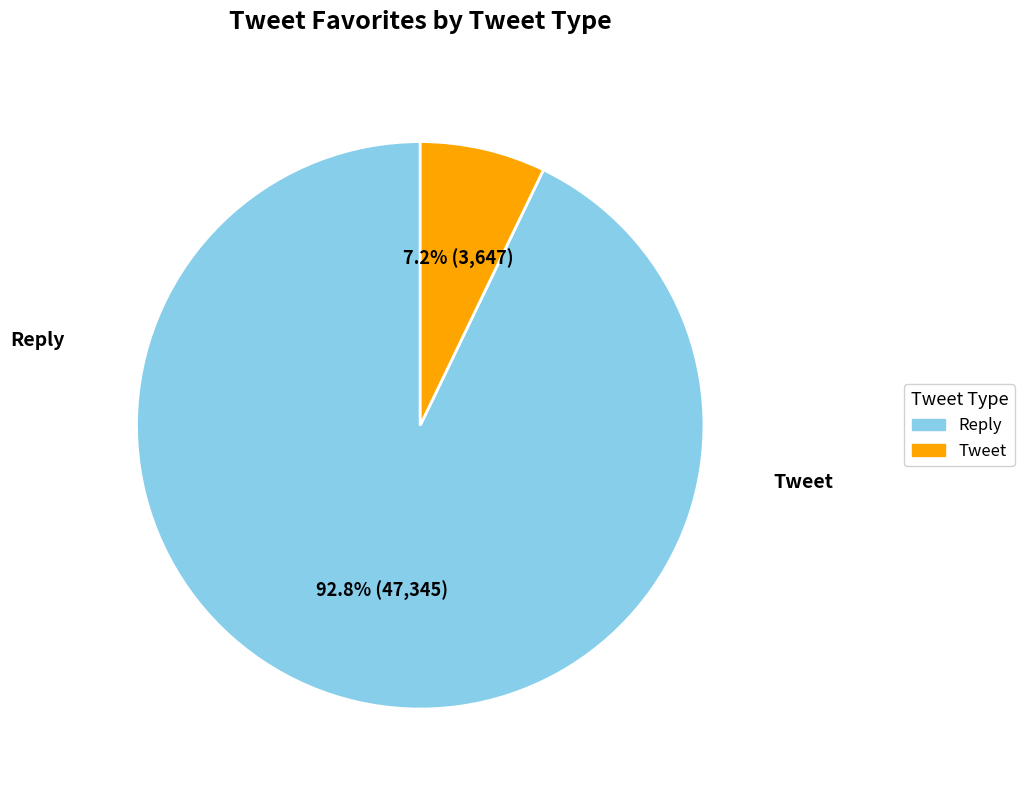

Is there any slice that represents more than half of the pie?

Yes